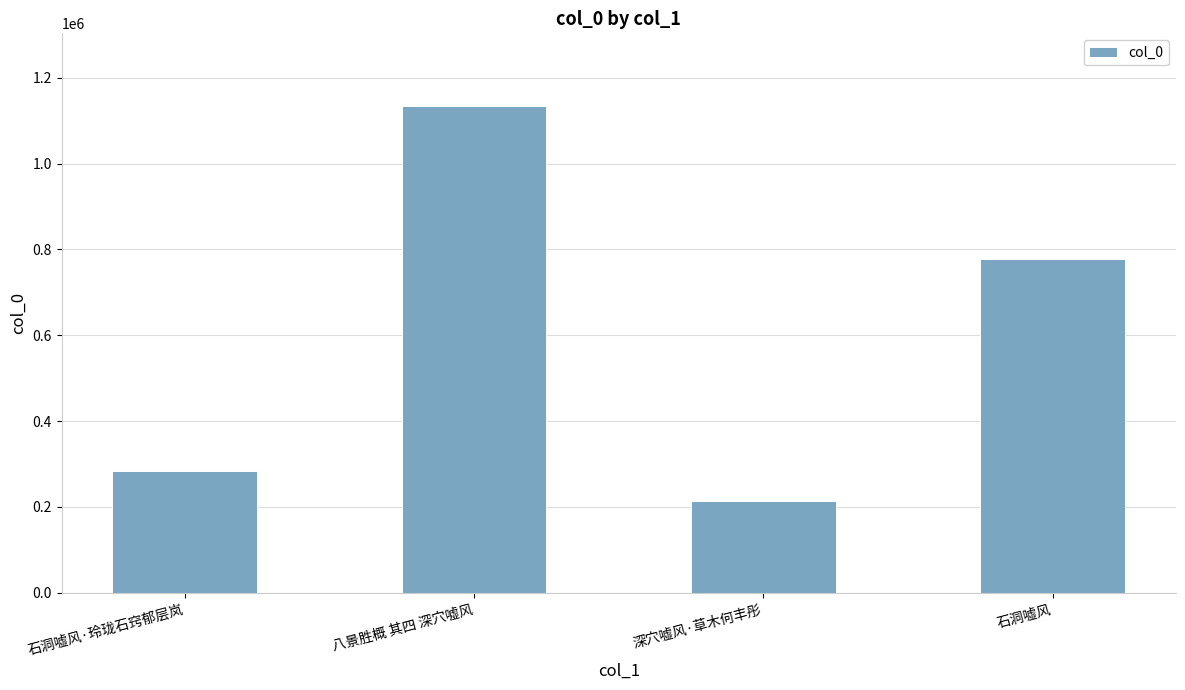

Which has a higher value, 深穴嘘风·草木何丰彤 or 石洞嘘风·玲珑石窍郁层岚?

石洞嘘风·玲珑石窍郁层岚